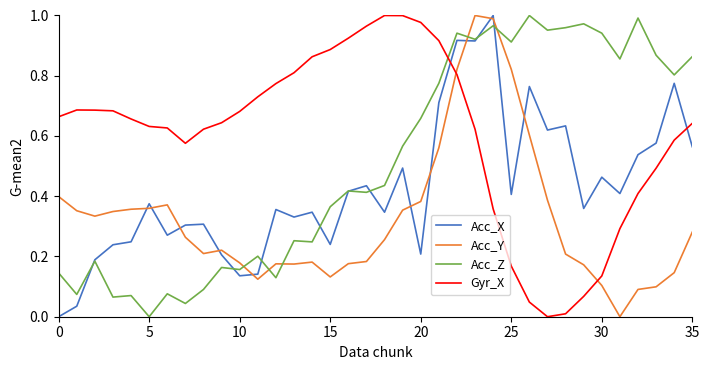

Rank the series by their average value, from highest to lowest.

Gyr_X, Acc_Z, Acc_X, Acc_Y